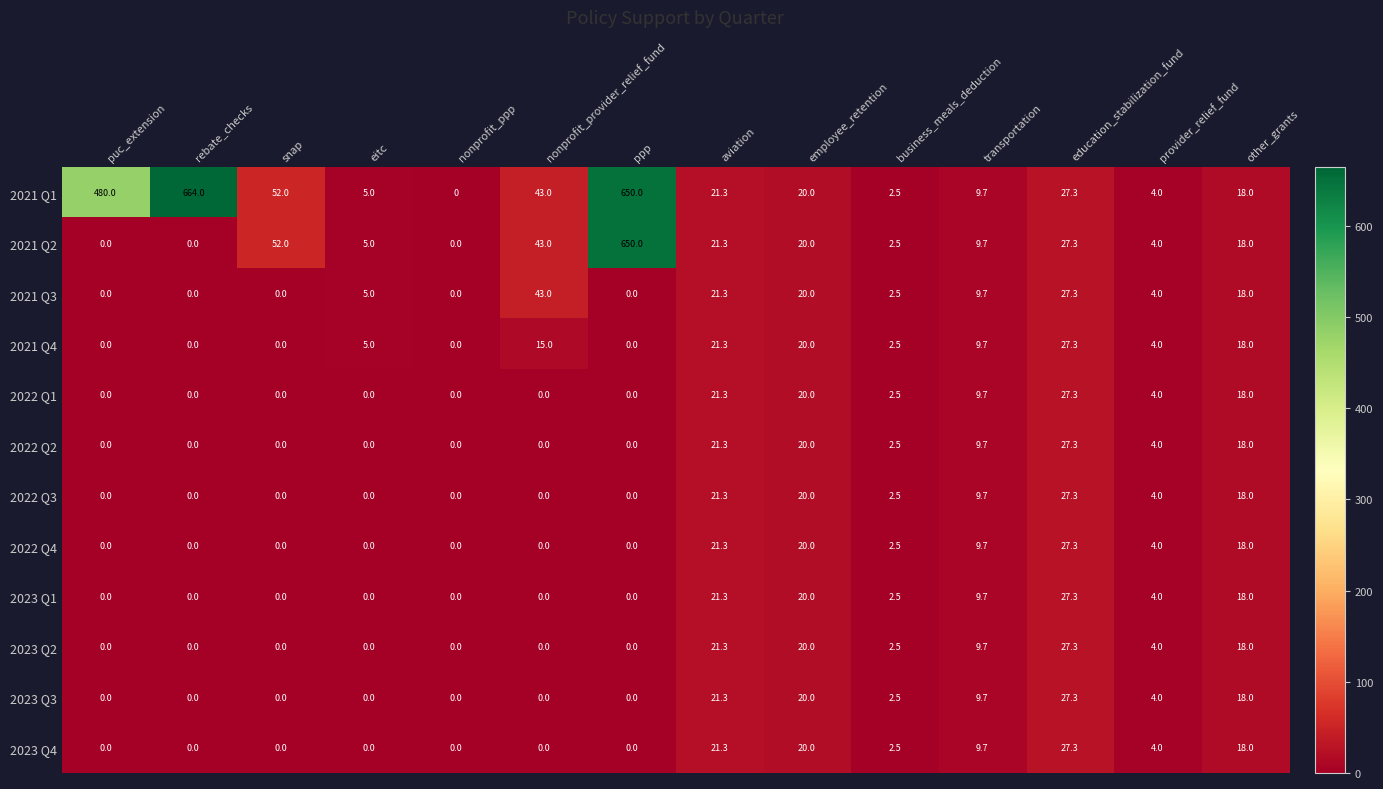

Which series has the largest range (max minus min)?

2021 Q1